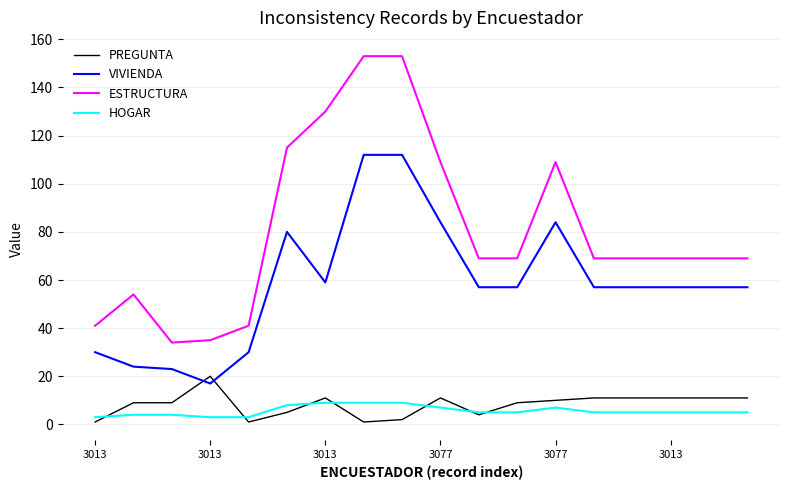

Reading right to left, what are all the values shown in this chart?

PREGUNTA: 11	11	11	11	11	10	9	4	11	2	1	11	5	1	20	9	9	1
VIVIENDA: 57	57	57	57	57	84	57	57	84	112	112	59	80	30	17	23	24	30
ESTRUCTURA: 69	69	69	69	69	109	69	69	109	153	153	130	115	41	35	34	54	41
HOGAR: 5	5	5	5	5	7	5	5	7	9	9	9	8	3	3	4	4	3